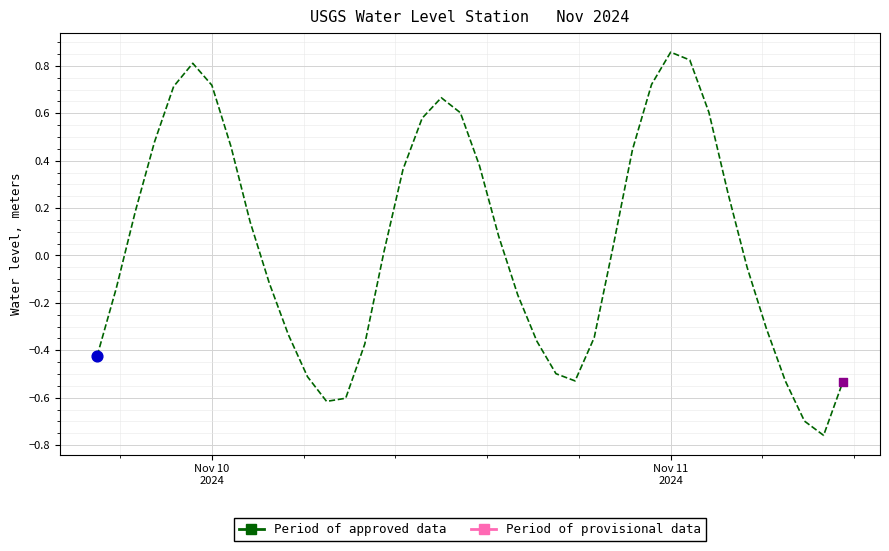

What is the difference between the maximum and minimum values?

1.6